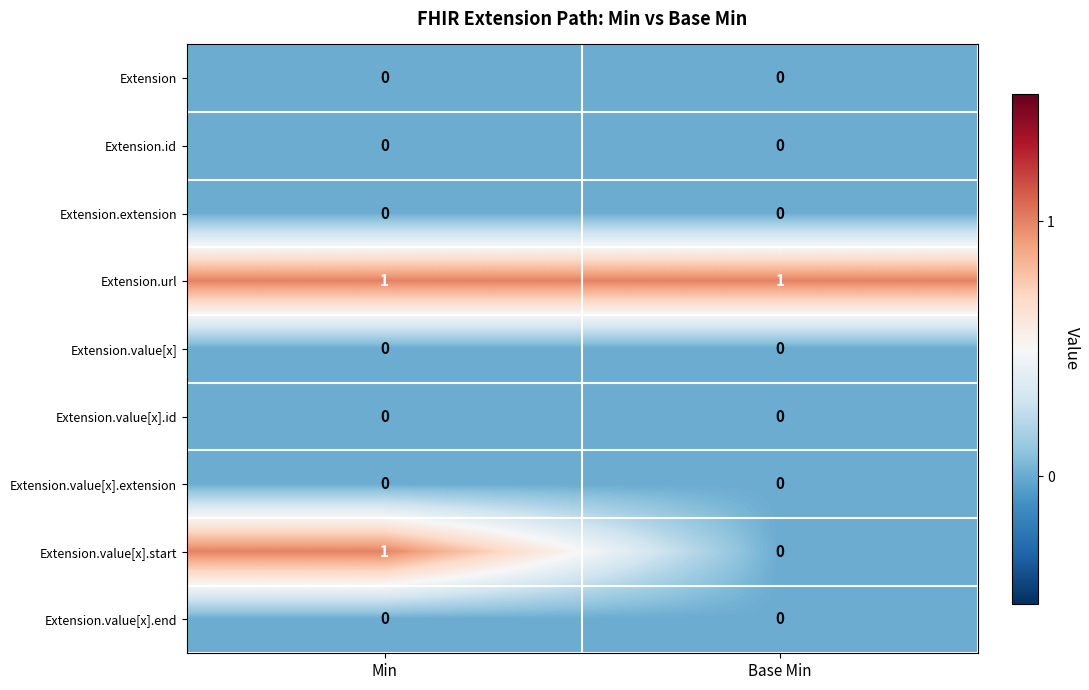

The value of Extension.value[x] at Base Min is 0. True or false?

True